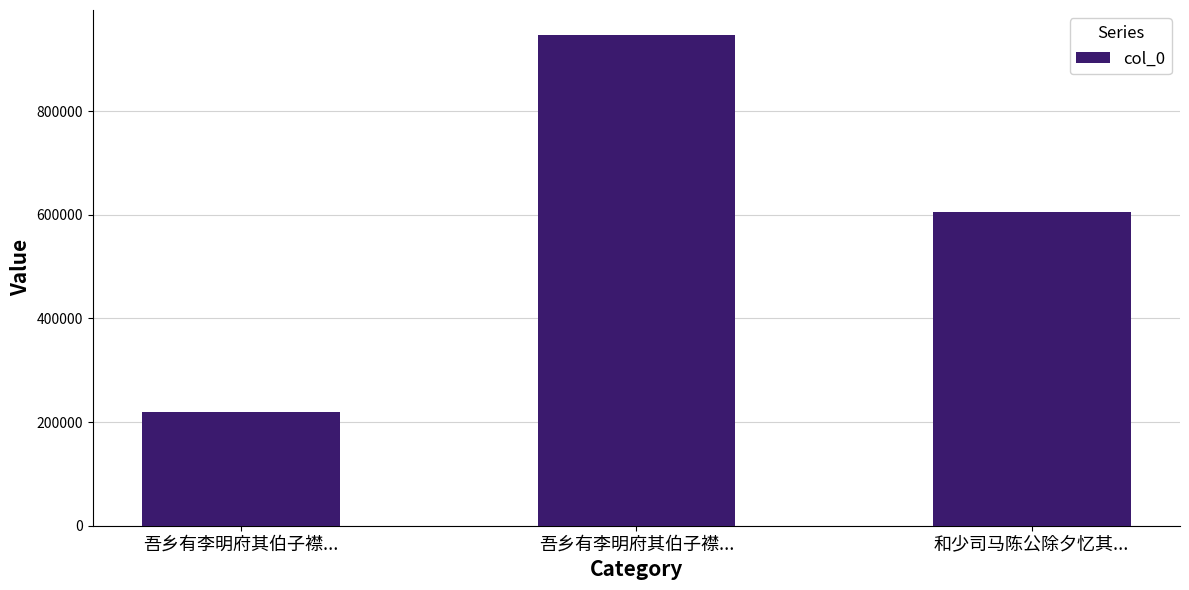

At which category does the chart reach its peak across all series?

吾乡有李明府其伯子襟...